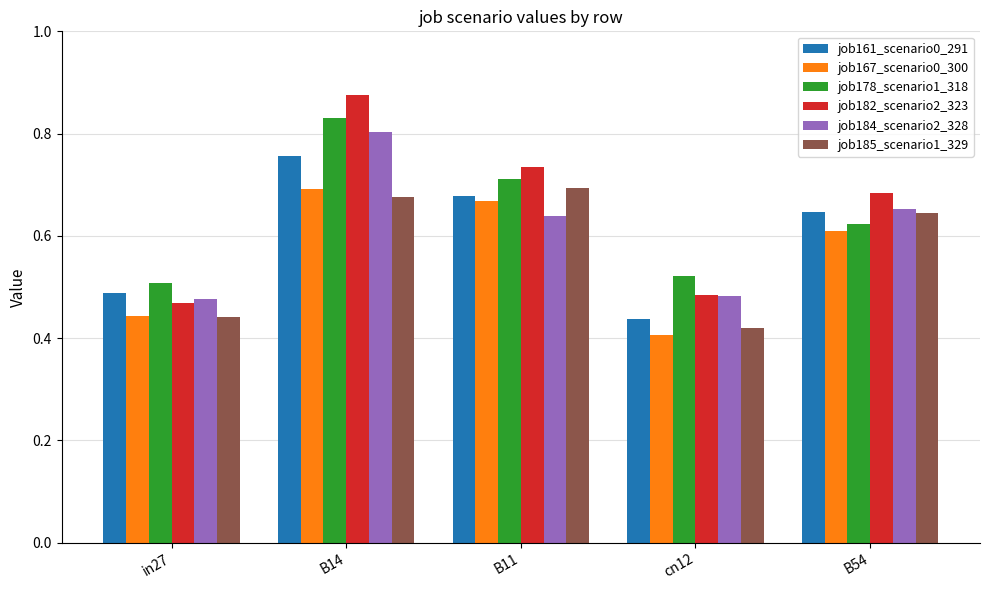

Between in27 and B11, which series saw the biggest shift?

job182_scenario2_323